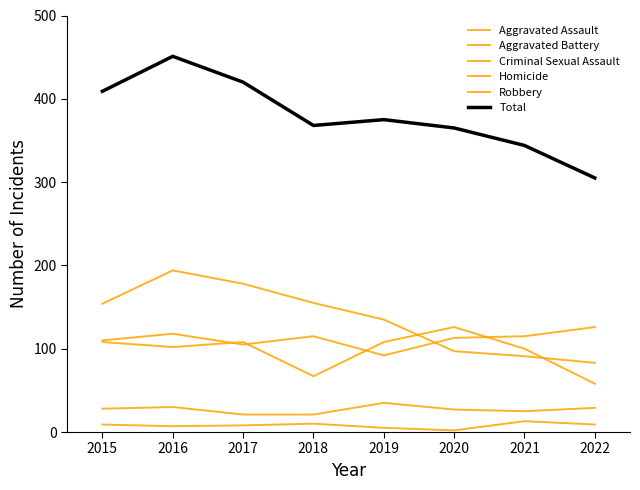

Reading left to right, extract all data points from this chart.

Aggravated Assault: 110	118	105	115	92	113	115	126
Aggravated Battery: 108	102	108	67	108	126	100	58
Criminal Sexual Assault: 28	30	21	21	35	27	25	29
Homicide: 9	7	8	10	5	2	13	9
Robbery: 154	194	178	155	135	97	91	83
Total: 409	451	420	368	375	365	344	305